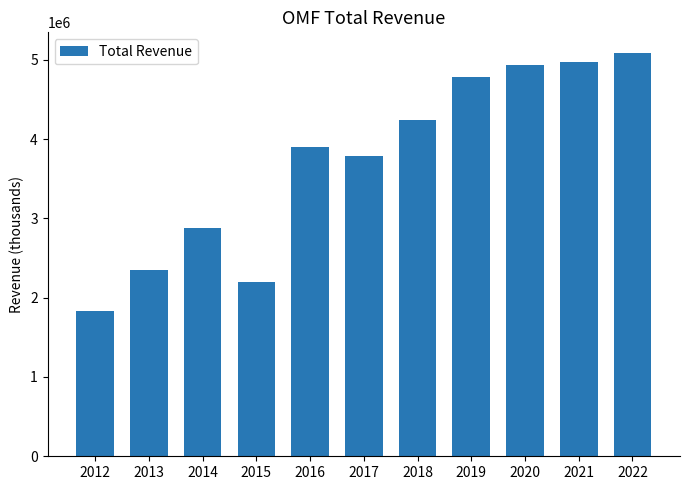

At which category does the chart reach its minimum across all series?

2012